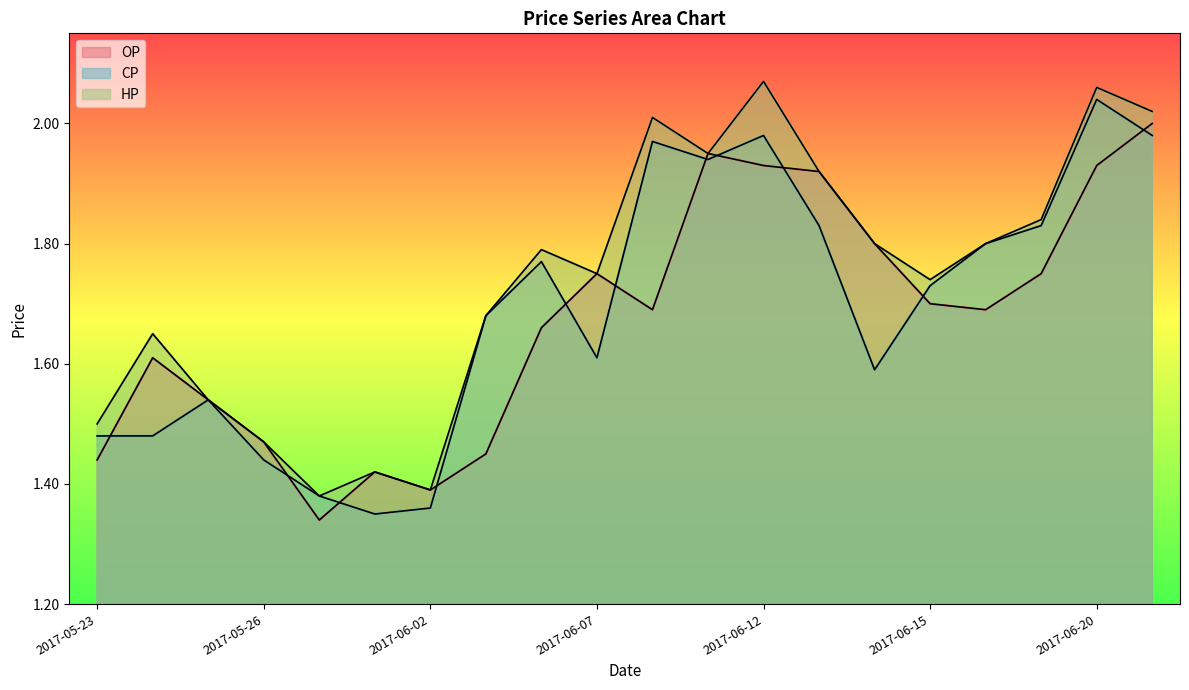

What are all the series names shown in the legend?

OP, CP, HP